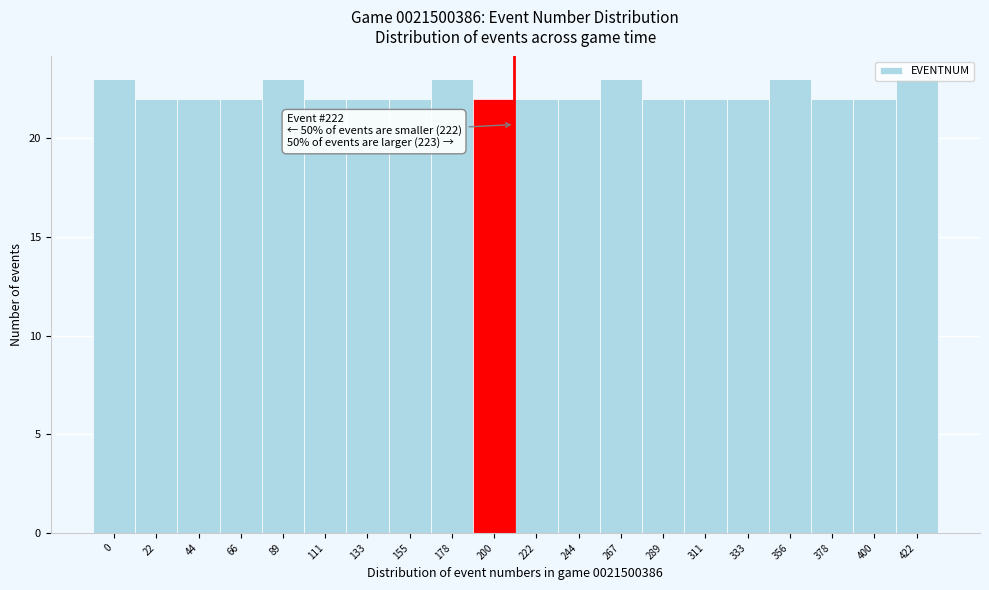

The chart shows a value of 22 at 222. True or false?

True